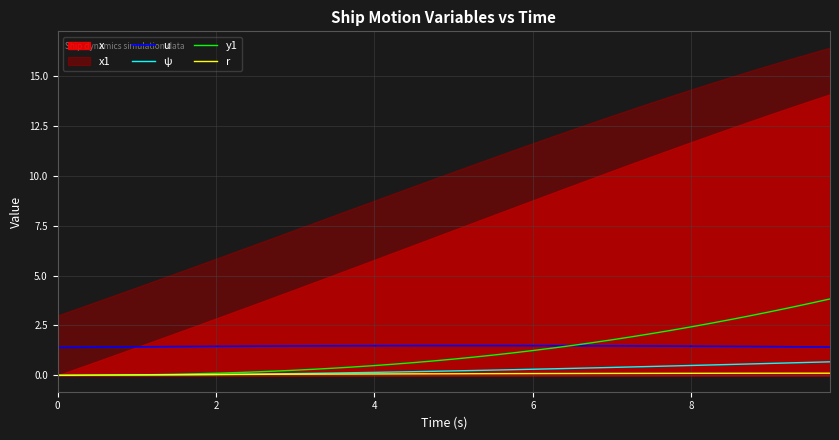

True or false: r and u intersect in this chart.

False